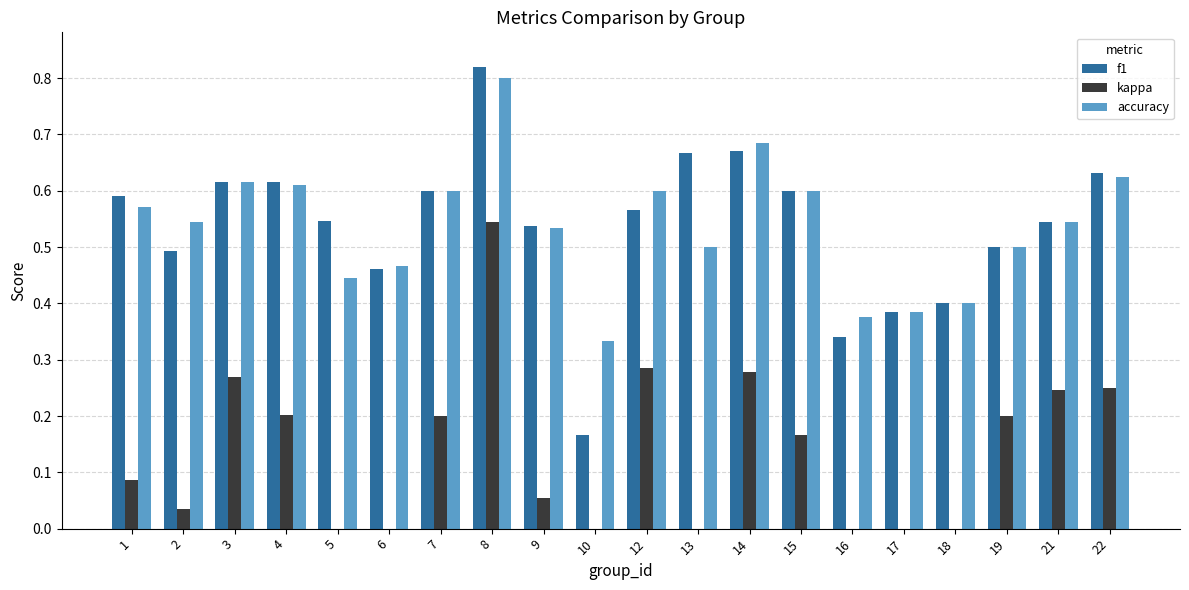

Reading left to right, transcribe all the data shown in this chart.

f1: 1=0.6	2=0.5	3=0.6	4=0.6	5=0.5	6=0.5	7=0.6	8=0.8	9=0.5	10=0.2	12=0.6	13=0.7	14=0.7	15=0.6	16=0.3	17=0.4	18=0.4	19=0.5	21=0.5	22=0.6
kappa: 1=0.1	2=0.0	3=0.3	4=0.2	5=-0.2	6=-0.1	7=0.2	8=0.5	9=0.1	10=0.0	12=0.3	13=0.0	14=0.3	15=0.2	16=-0.4	17=-0.2	18=-0.2	19=0.2	21=0.2	22=0.2
accuracy: 1=0.6	2=0.5	3=0.6	4=0.6	5=0.4	6=0.5	7=0.6	8=0.8	9=0.5	10=0.3	12=0.6	13=0.5	14=0.7	15=0.6	16=0.4	17=0.4	18=0.4	19=0.5	21=0.5	22=0.6